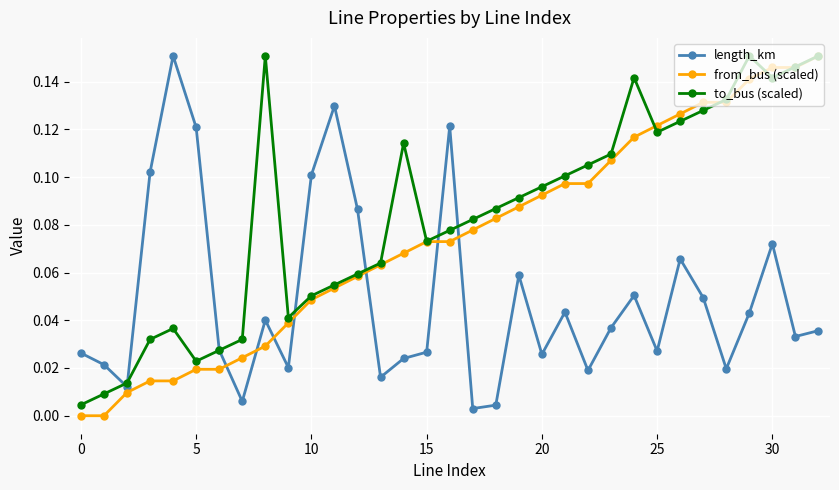

In to_bus (scaled), how many points are lower than both neighbors (excluding endpoints)?

5